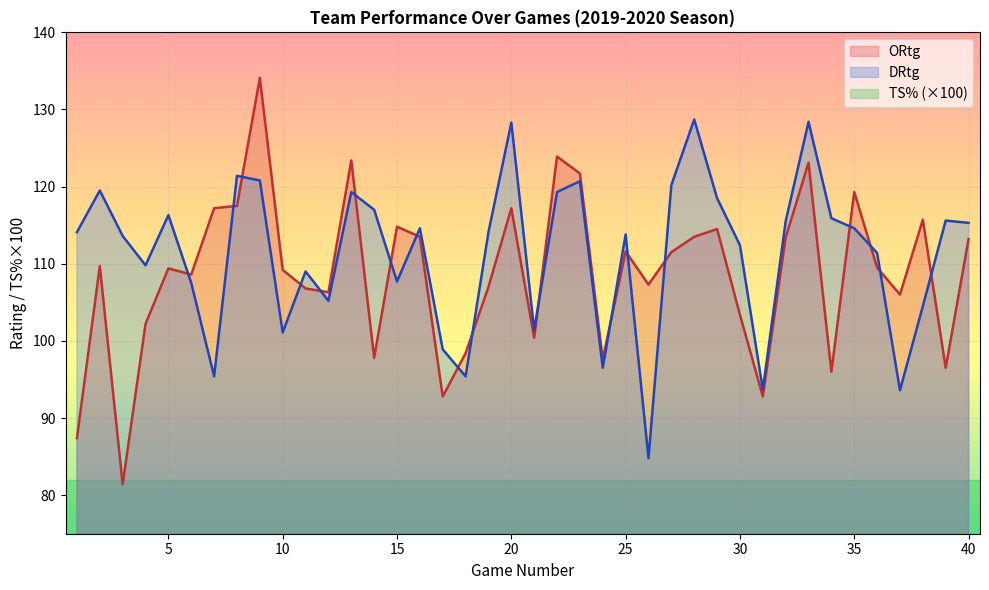

True or false: DRtg and ORtg intersect in this chart.

True